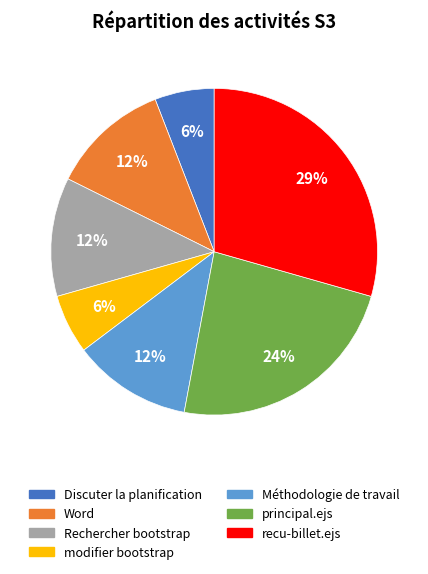

How many segments does this pie chart have?

7